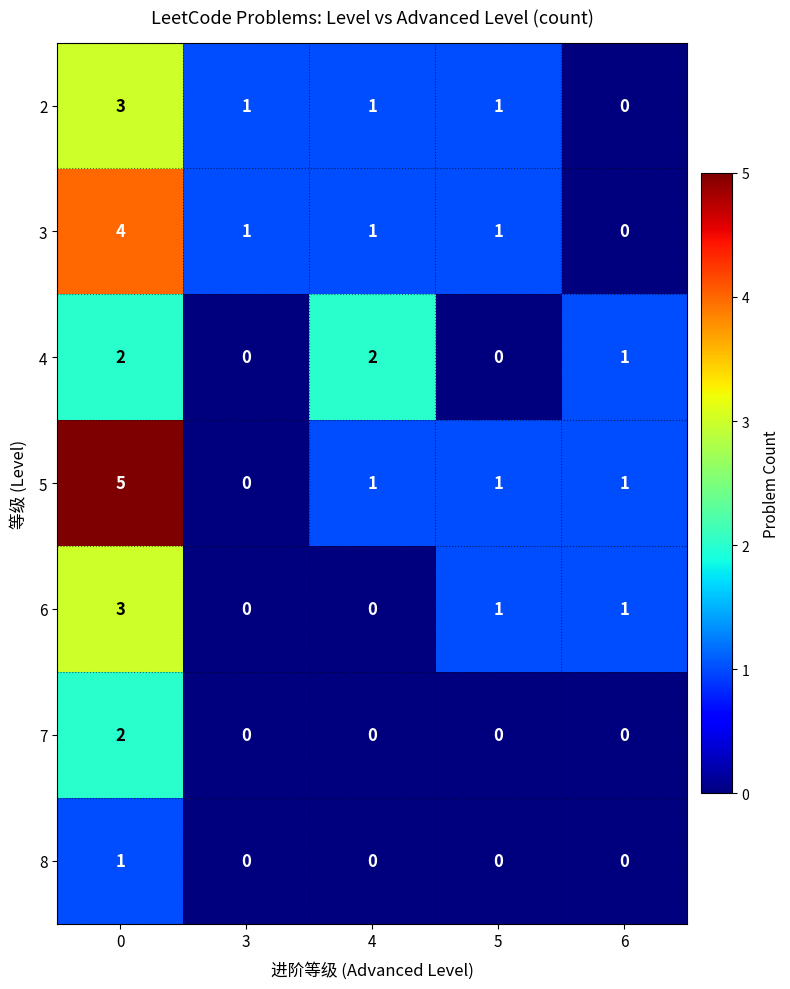

How many distinct data groups are displayed?

7